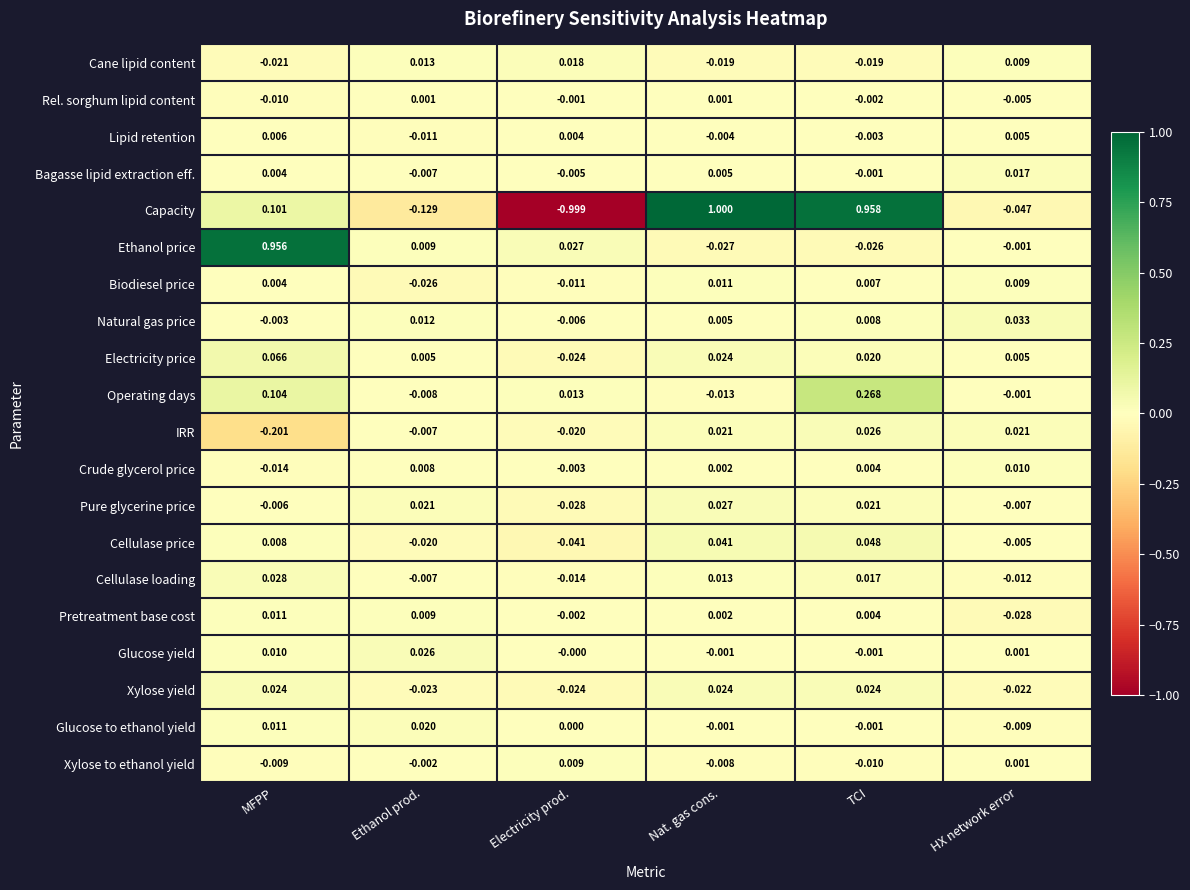

List the labels in order of Cellulase price value, smallest first.

Electricity prod., Ethanol prod., HX network error, MFPP, Nat. gas cons., TCI